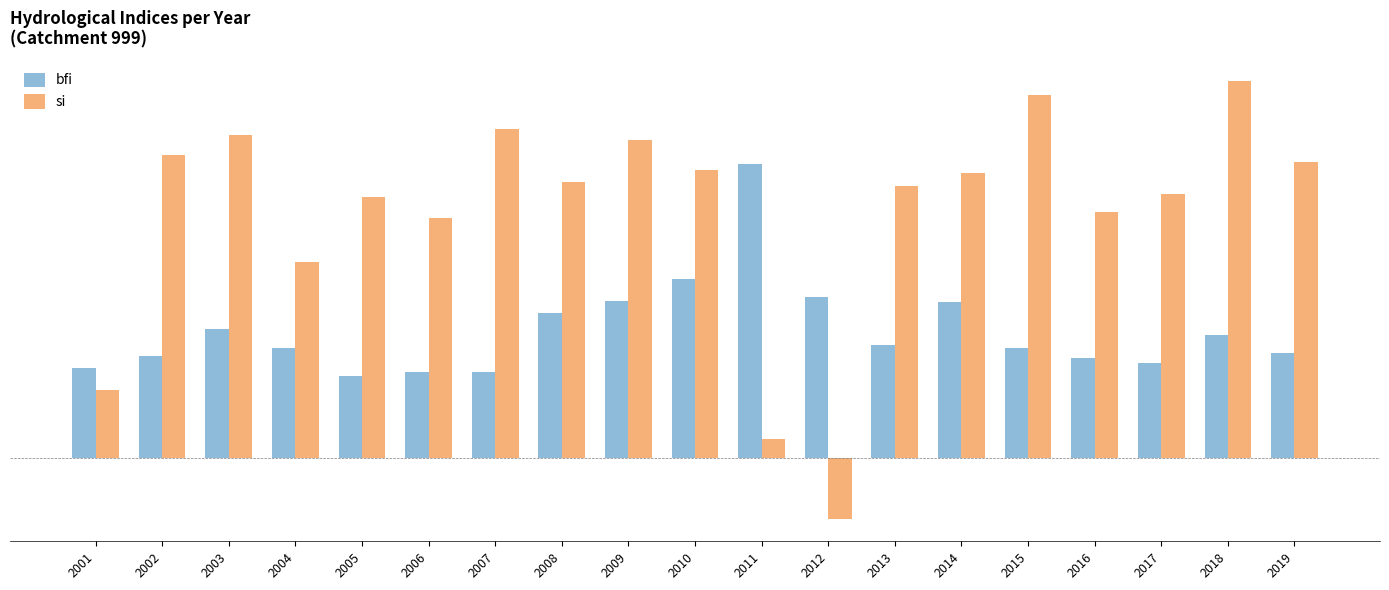

The si series shows 0.6 at 2003. True or false?

True